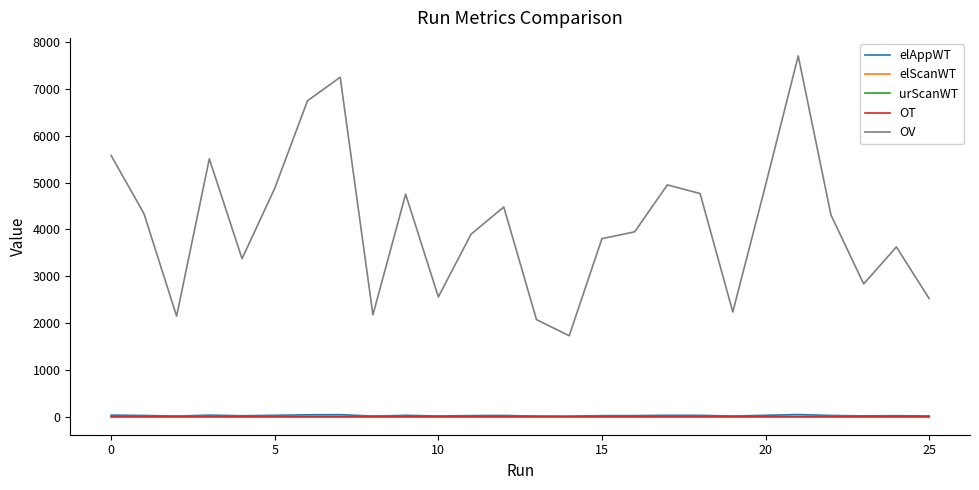

What are all the series names shown in the legend?

elAppWT, elScanWT, urScanWT, OT, OV